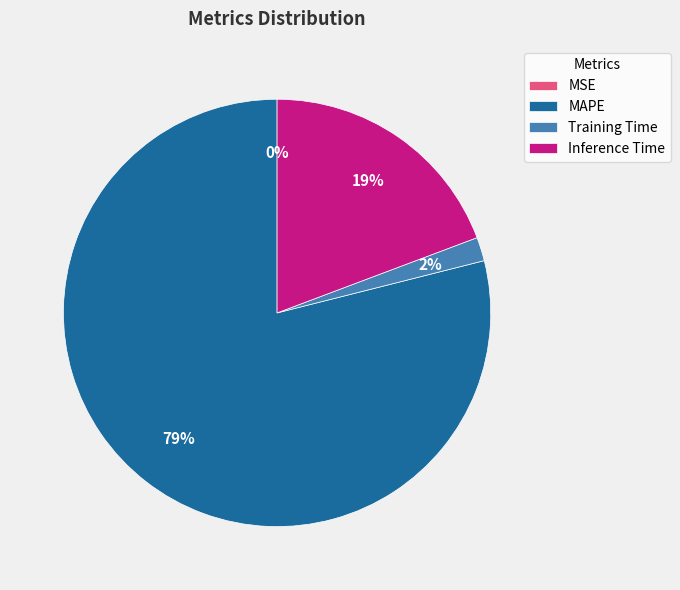

To the nearest percent, what percentage of the pie is MAPE?

79%